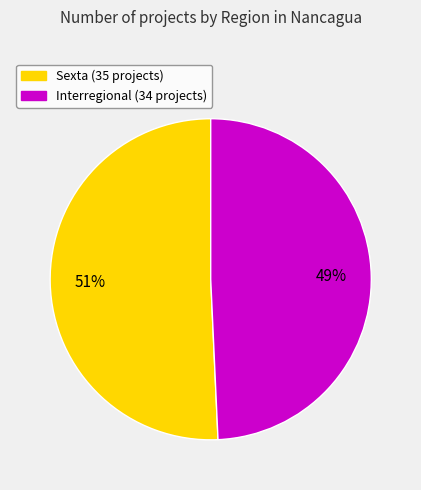

How many slices are in this pie chart?

2